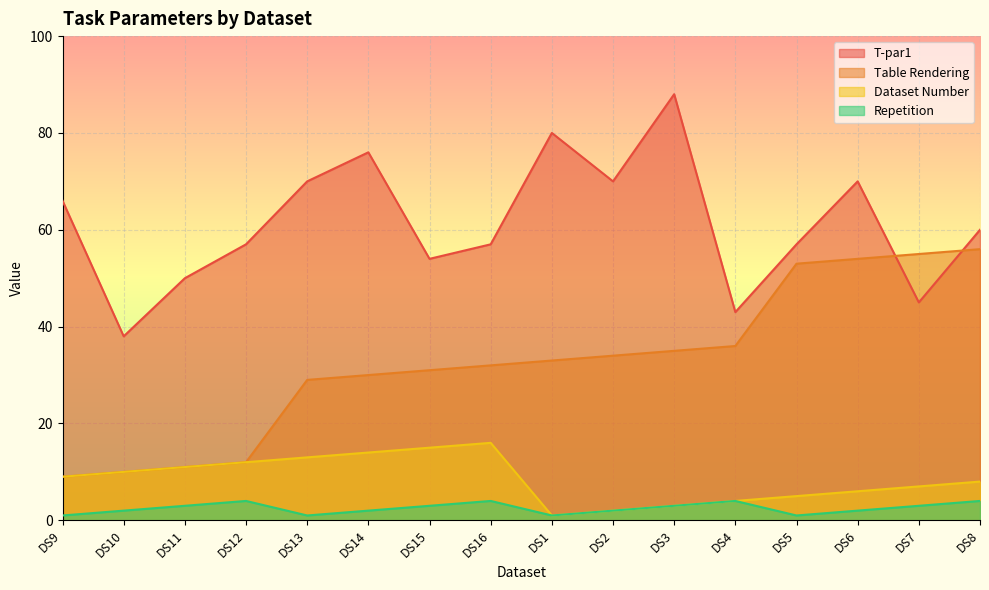

Where is Repetition nearest to the value 2?

DS10